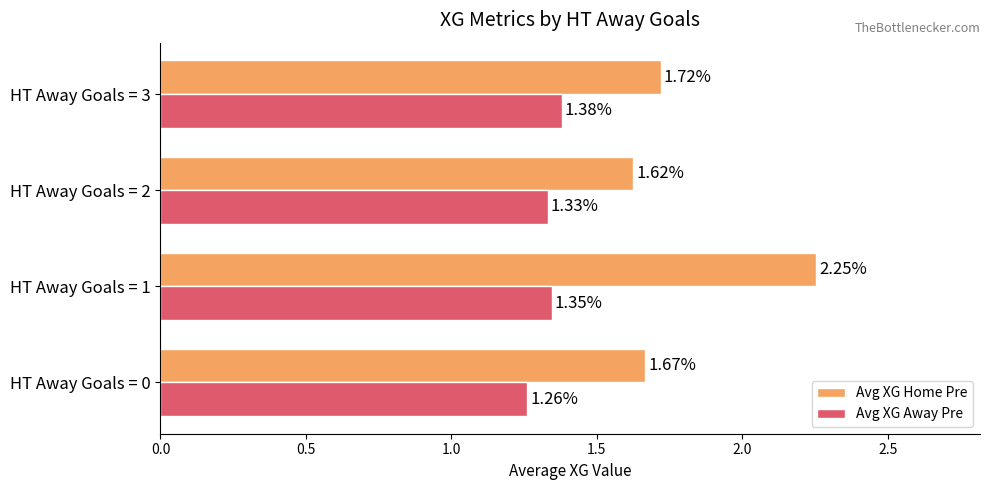

At which label is Avg XG Home Pre closest to 1?

HT Away Goals = 2